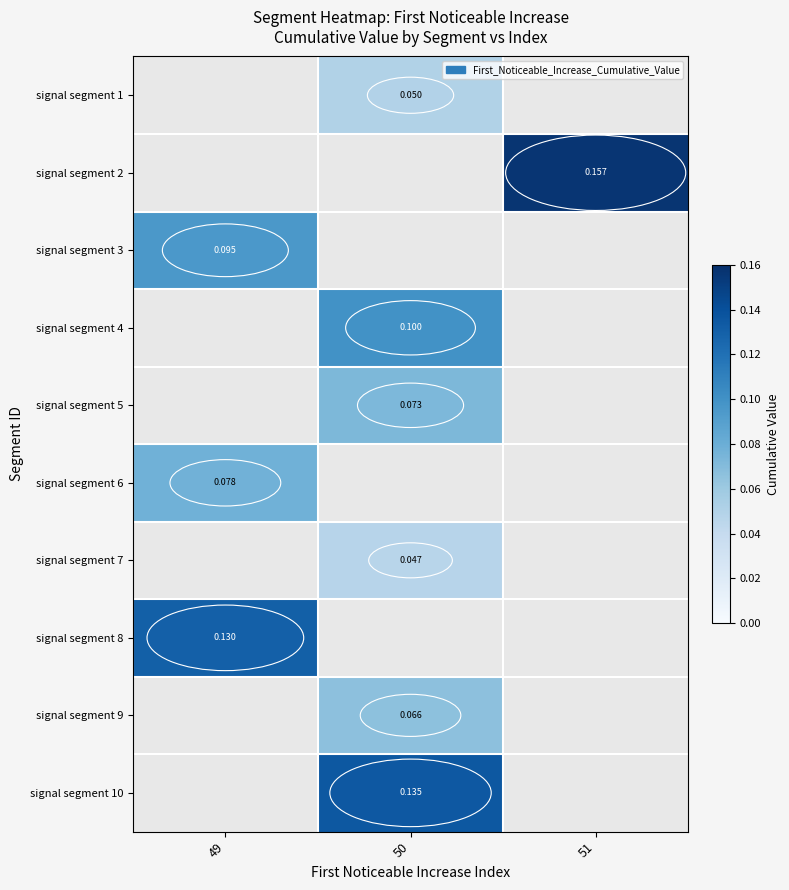

Between 51 and 49, which is larger?

49